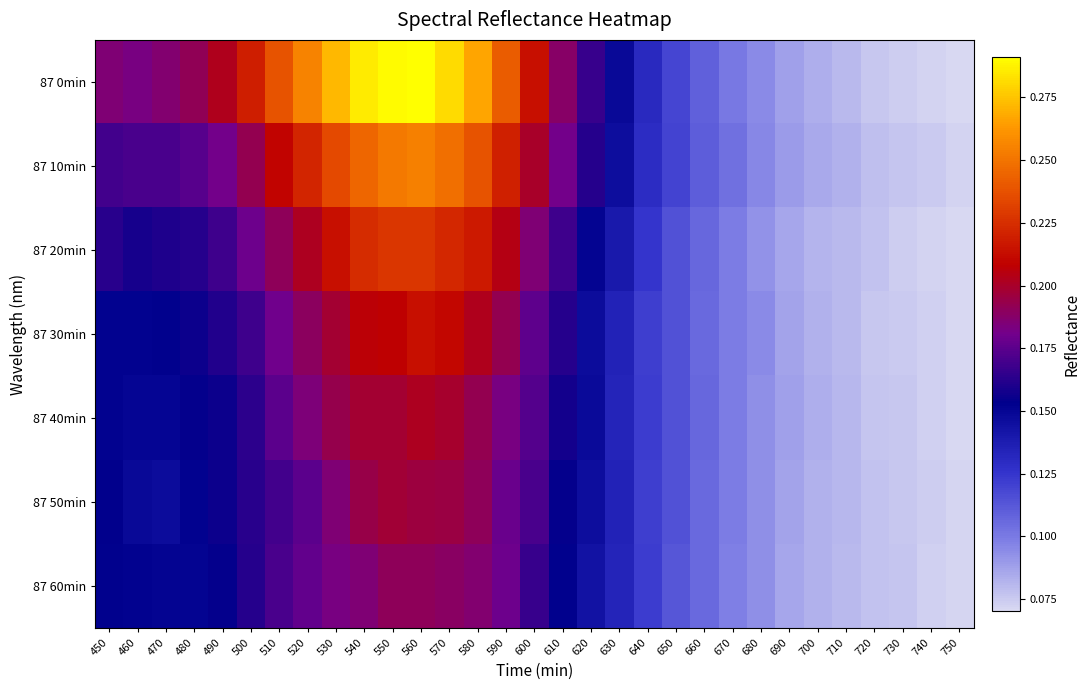

Rank the series by their maximum value, from highest to lowest.

87 0min, 87 10min, 87 20min, 87 30min, 87 40min, 87 50min, 87 60min